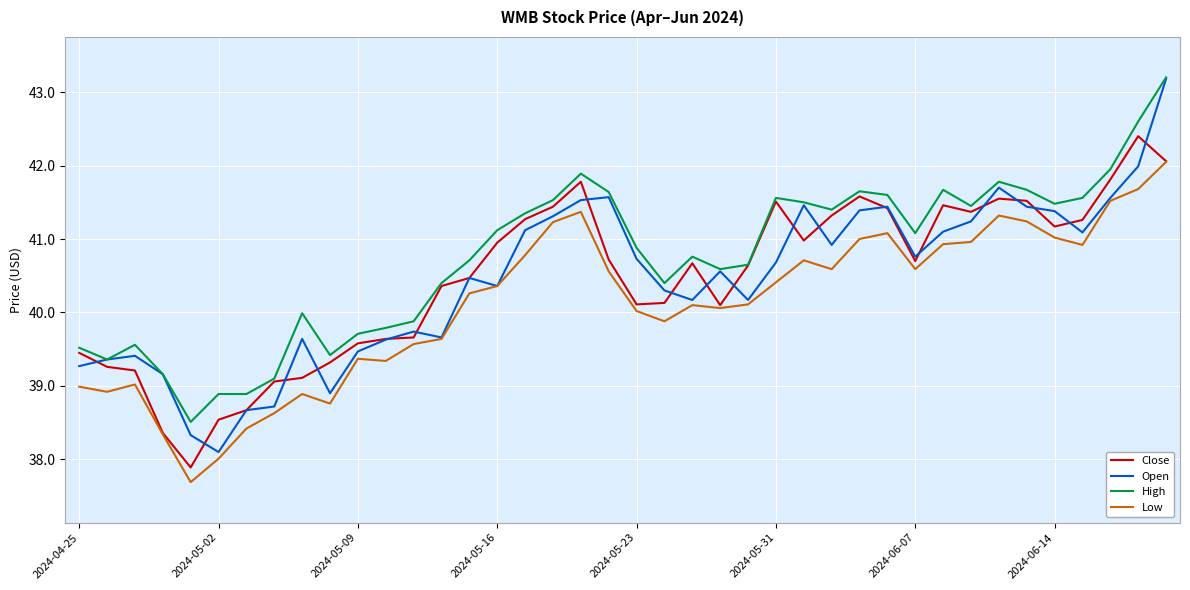

What is the highest value of the High series?

43.2